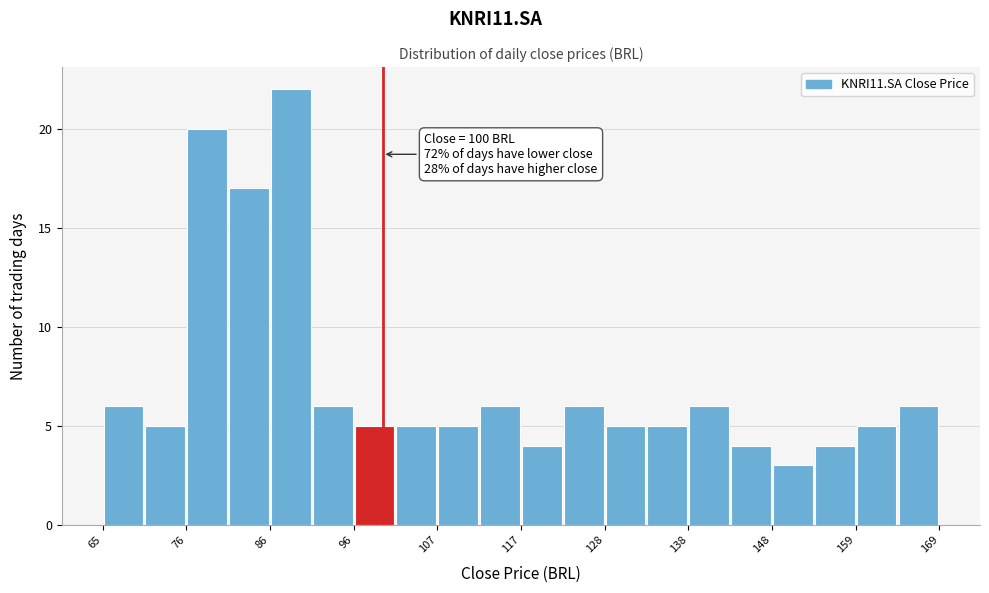

Read against the x-axis, roughly where is the centre of the tallest bar?

88